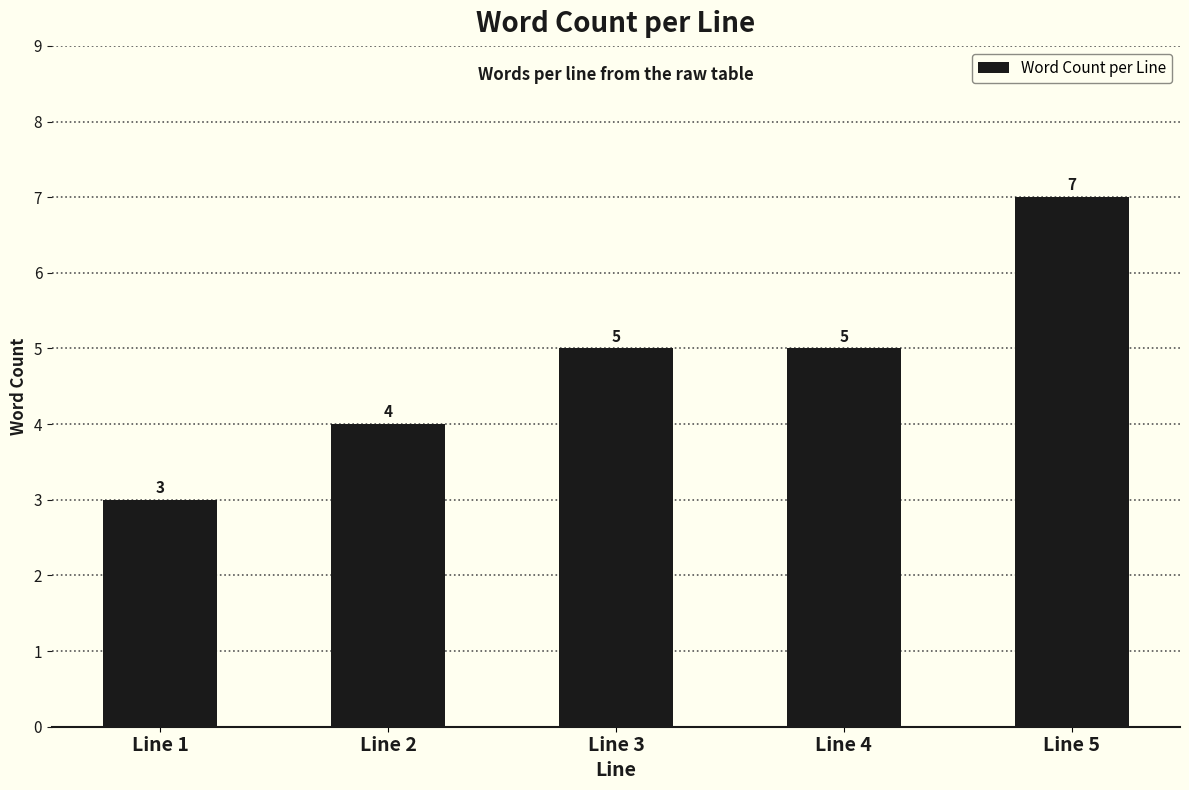

What is the smallest value displayed?

3